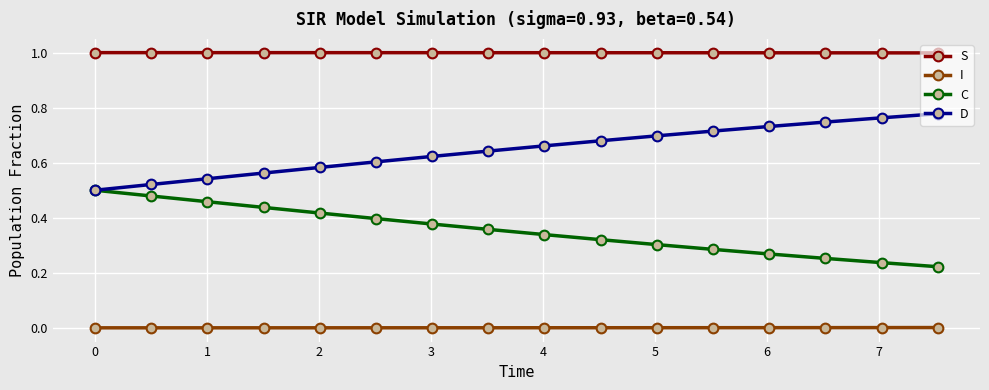

How many categories are shown in the chart?

16